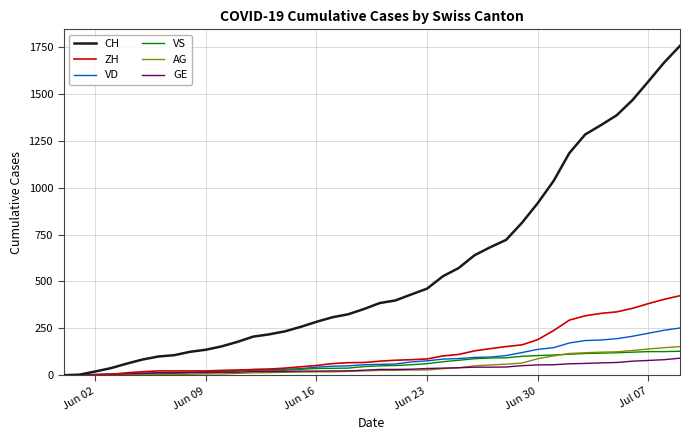

How many values in the AG series are below 26?

20